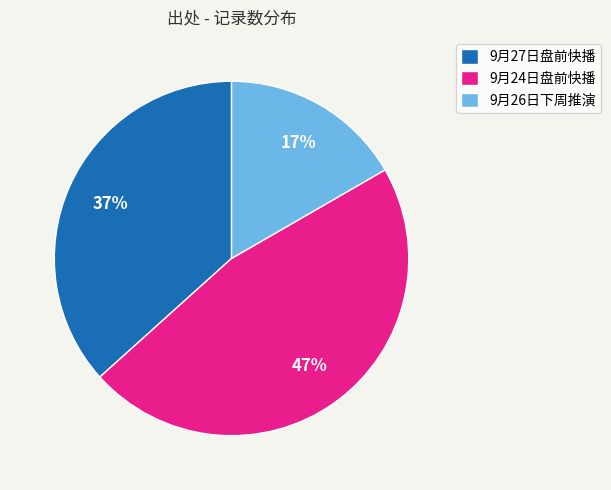

True or false: 9月26日下周推演 accounts for 28% of the total.

False